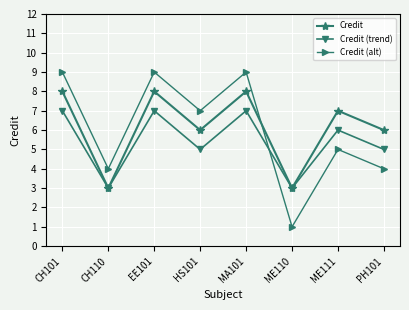

The value of Credit (trend) at CH101 is 7. True or false?

True